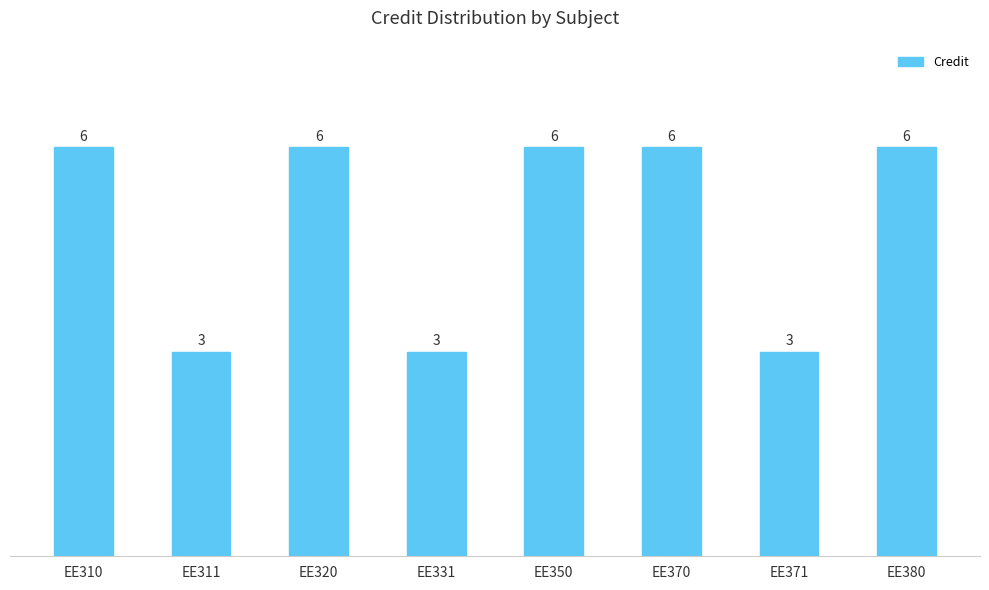

What is the minimum value shown in the chart?

3